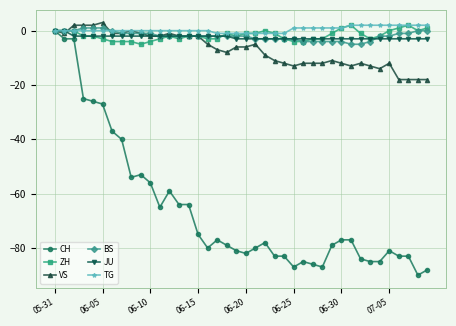

What is the greatest value displayed?

3